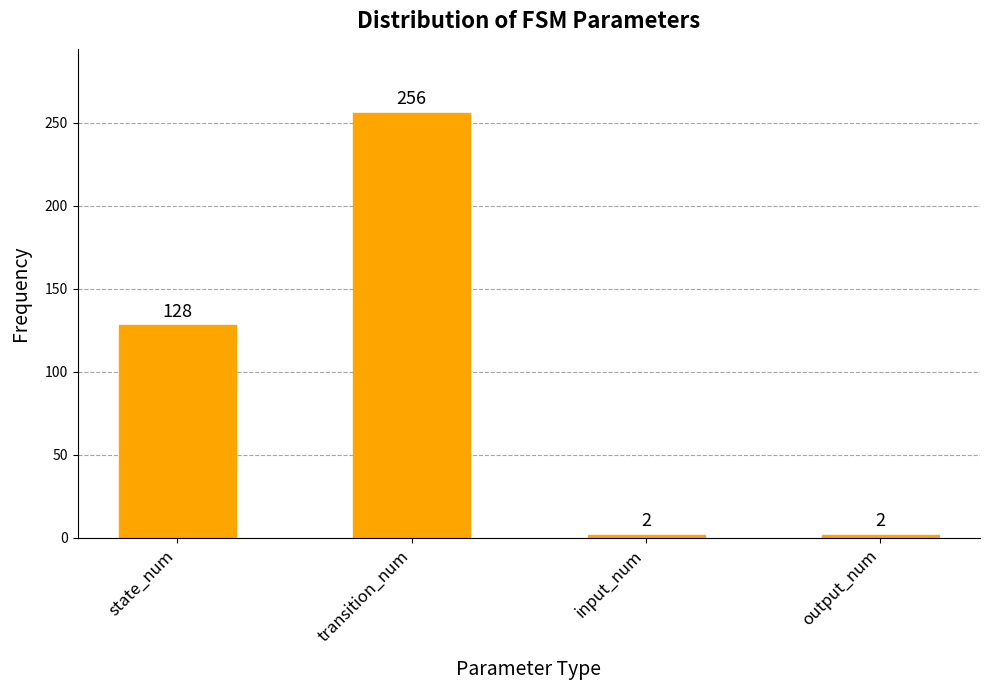

What is the label of the 3rd bar from the right?

transition_num